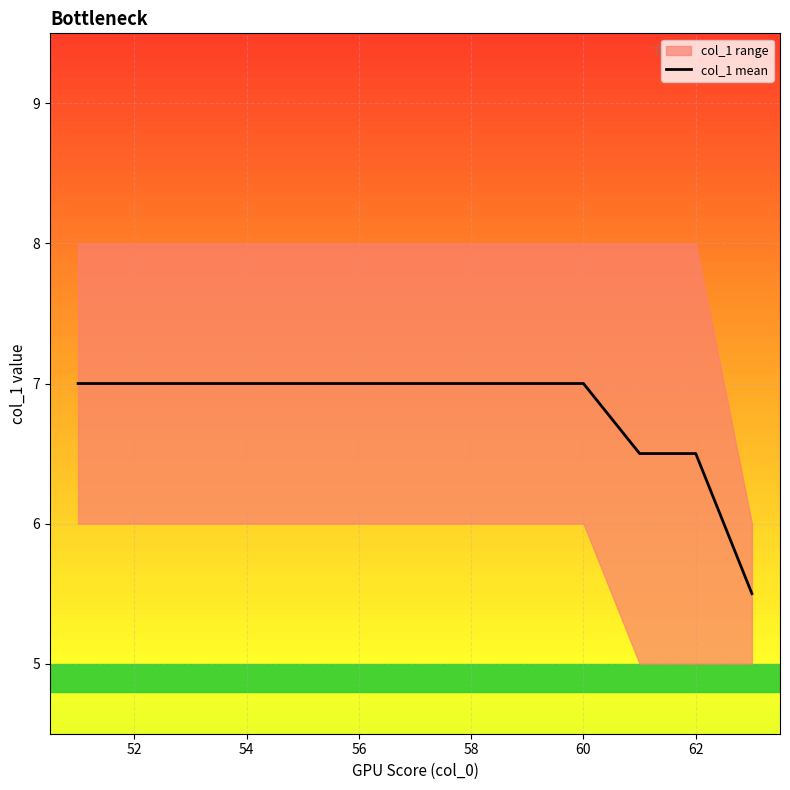

The value of col_1 mean at 62 is 11.5. True or false?

False